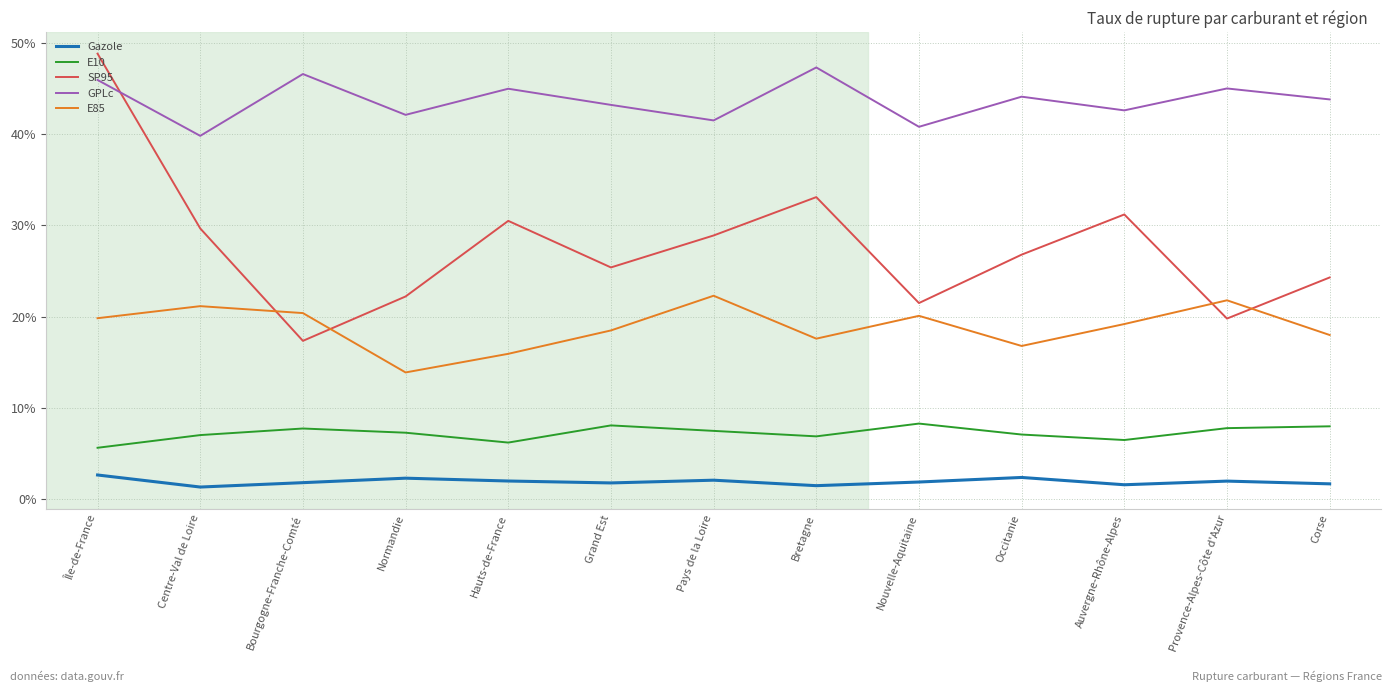

Between Bourgogne-Franche-Comté and Occitanie, which series saw the biggest shift?

SP95